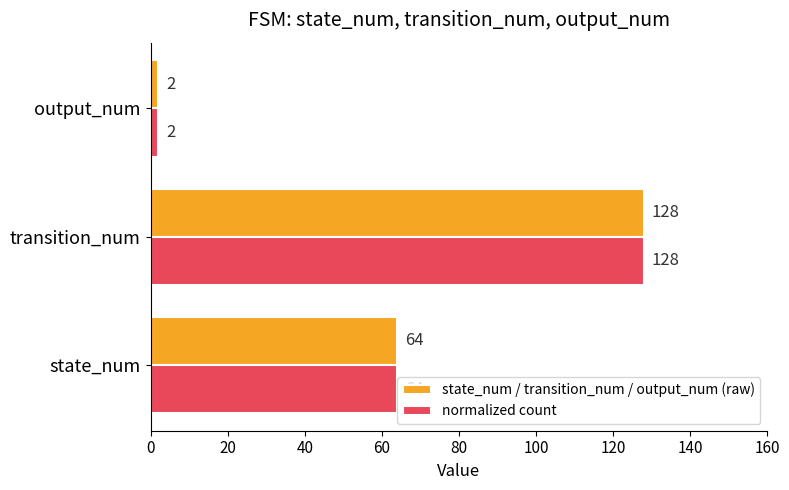

Rank the categories by normalized count value from highest to lowest.

transition_num, state_num, output_num